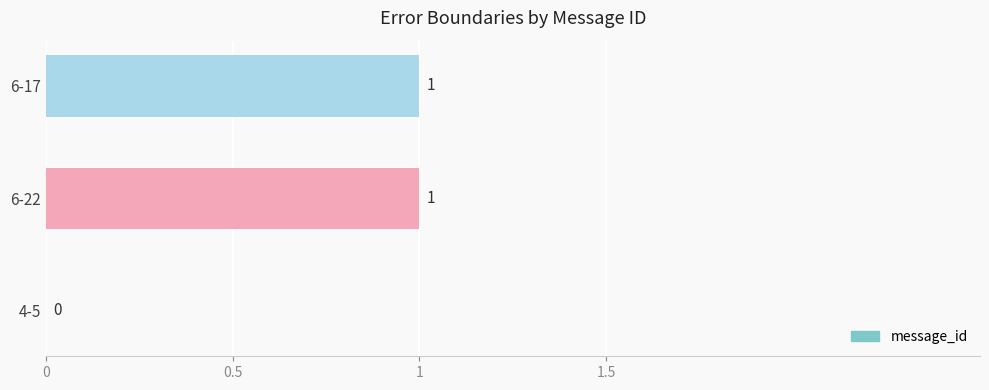

The value at 4-5 is 0. True or false?

True